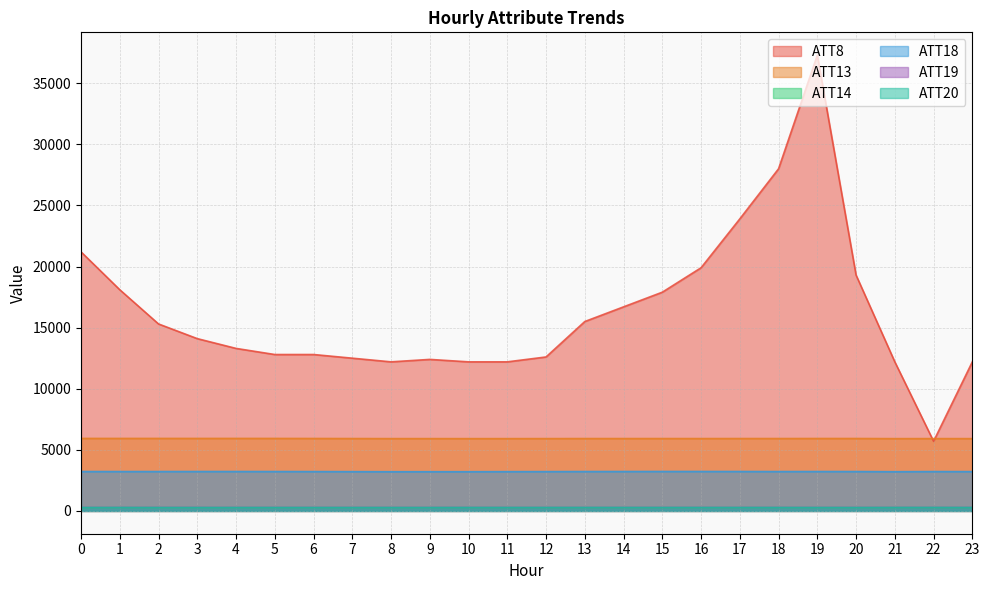

In ATT14, how many points are higher than both neighbors (excluding endpoints)?

5